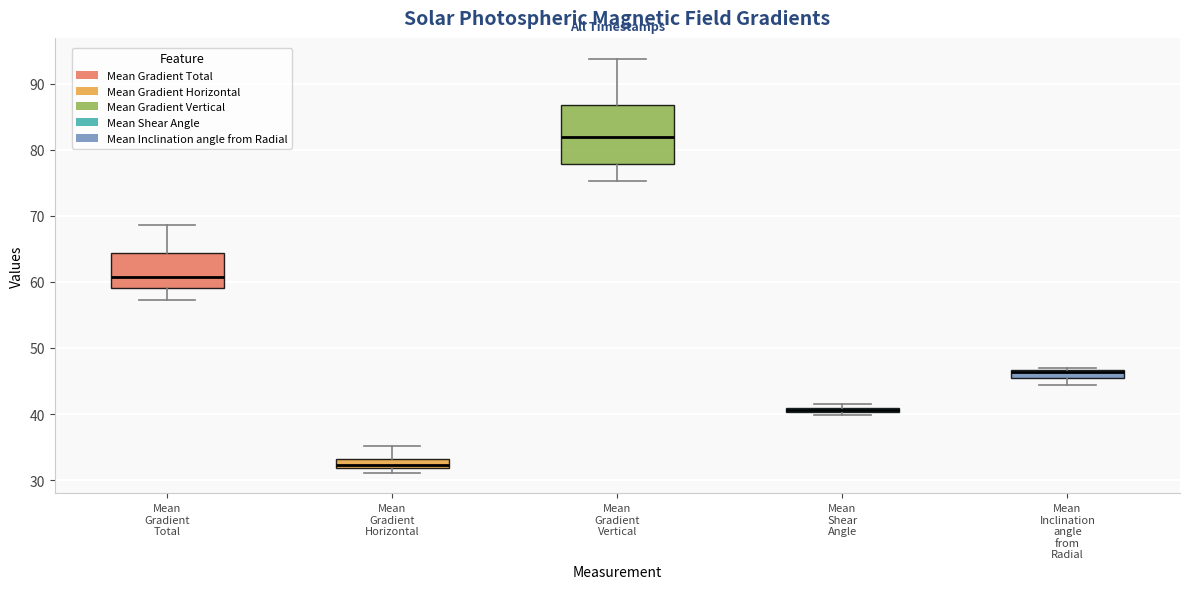

Comparing the boxes themselves (not the whiskers), which one is the tallest?

Mean Gradient Vertical